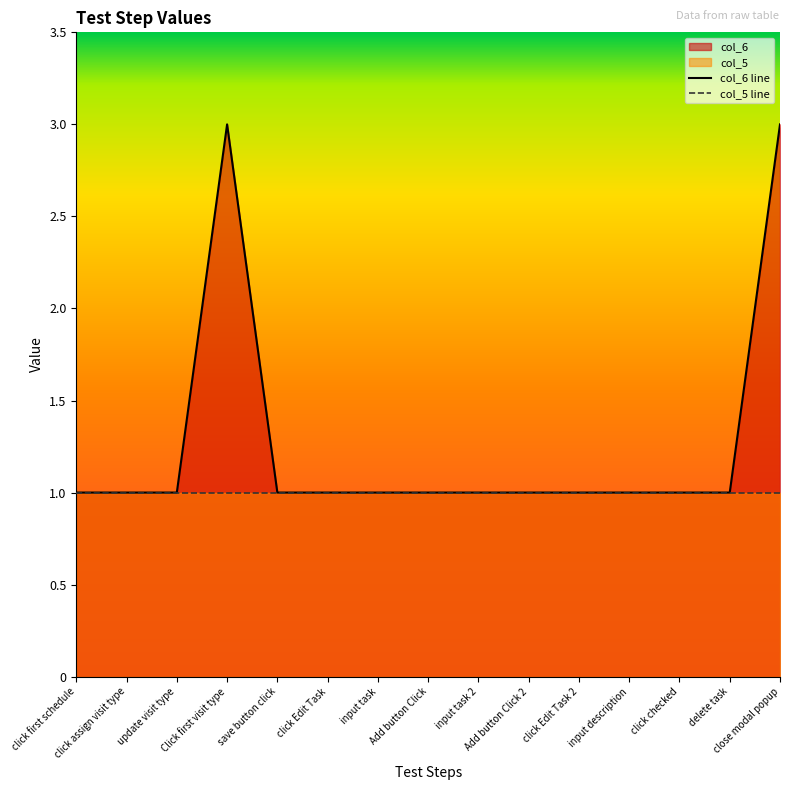

What is the maximum value shown in the chart?

3